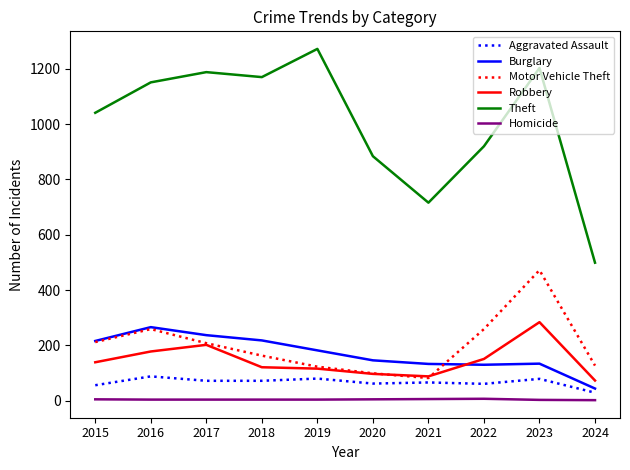

True or false: Theft has a value of 1203 at 2023.

True